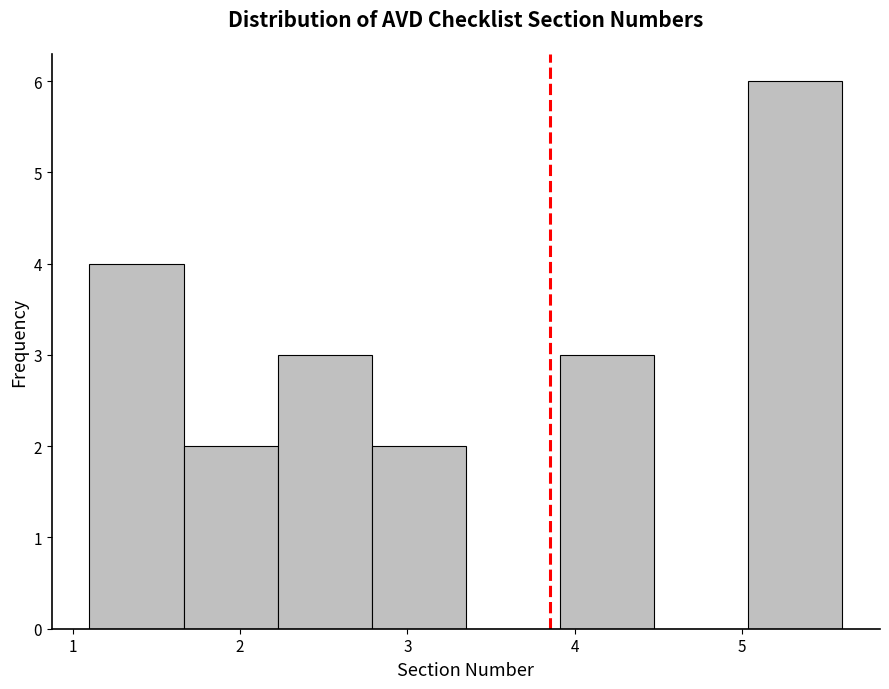

Which range on the x-axis has the tallest bar?

5.0 to 5.6